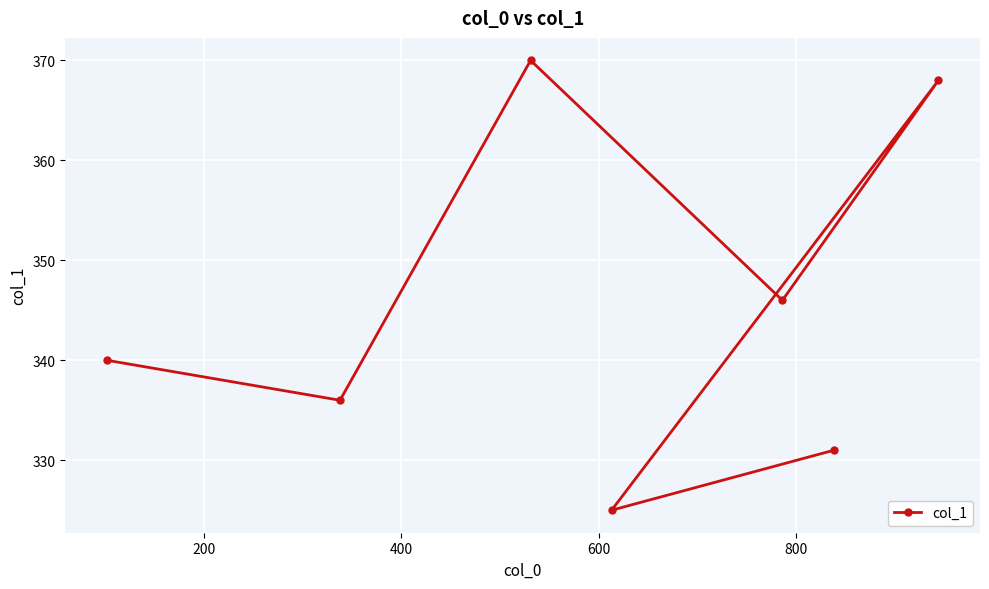

What is the value of the 3rd point from the left?

370